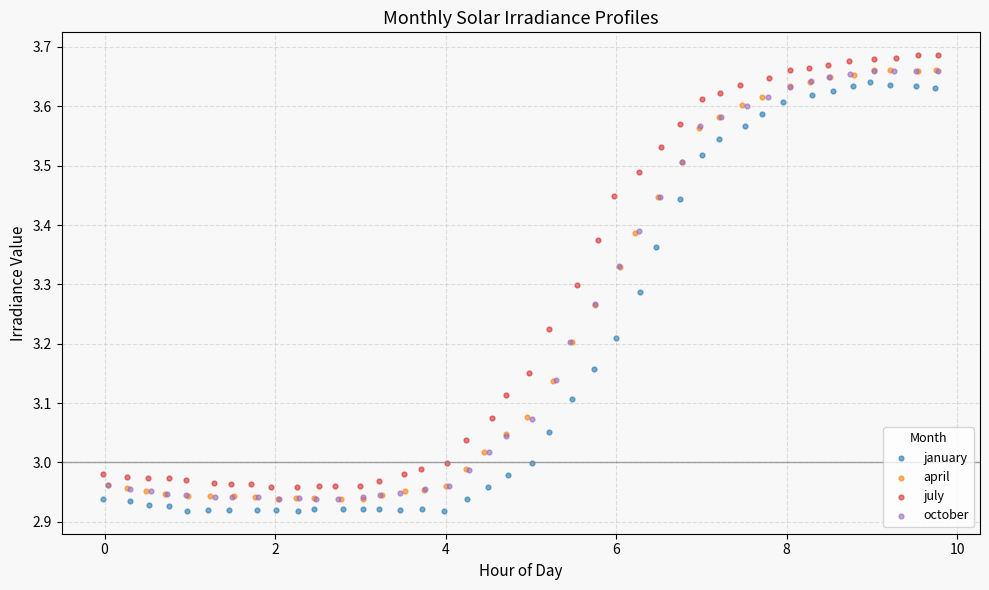

What are all the series names shown in the legend?

january, april, july, october